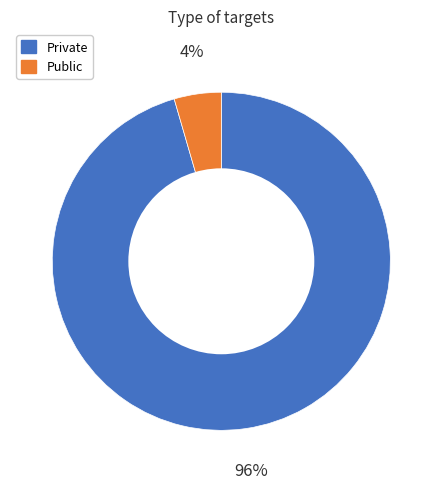

Combined, do Private and Public account for over 50%?

Yes